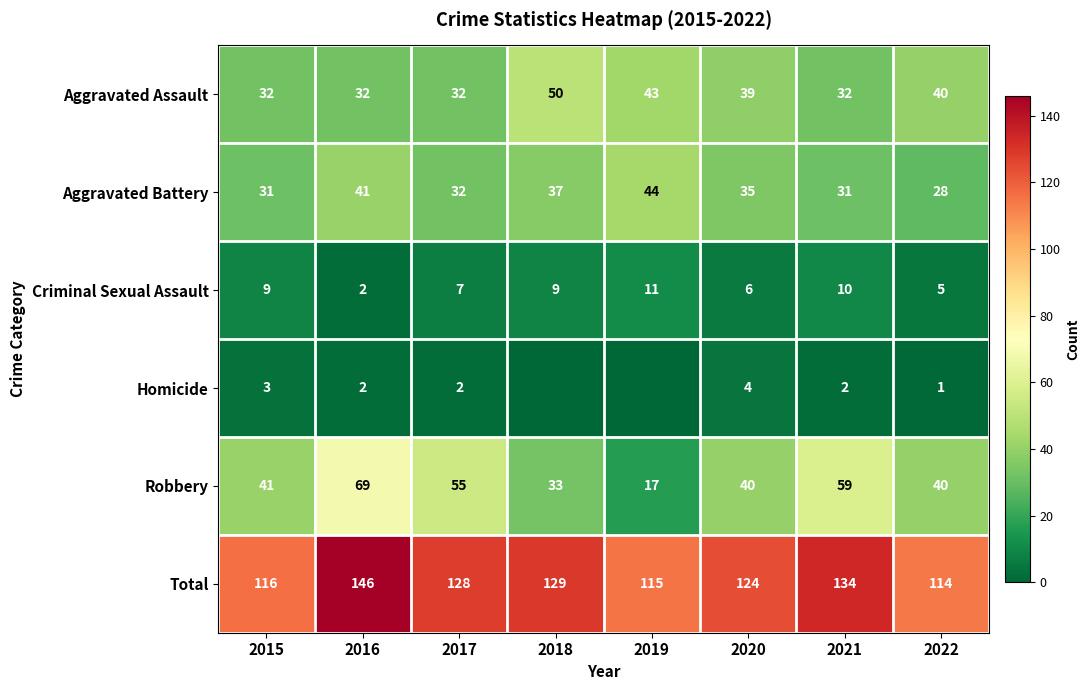

Rank the categories by Total value from highest to lowest.

2016, 2021, 2018, 2017, 2020, 2015, 2019, 2022